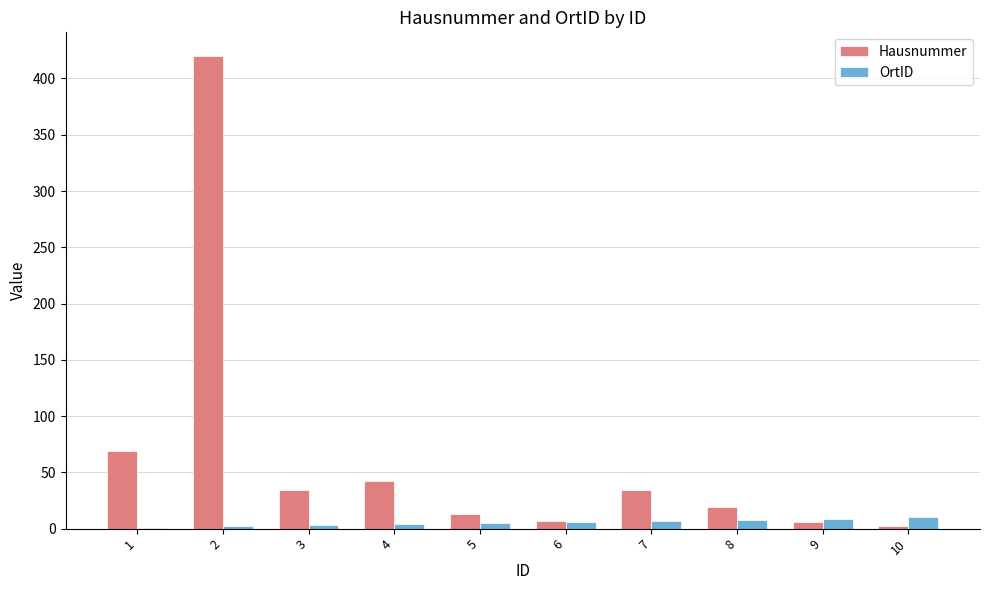

What is the sum of all OrtID values?

55